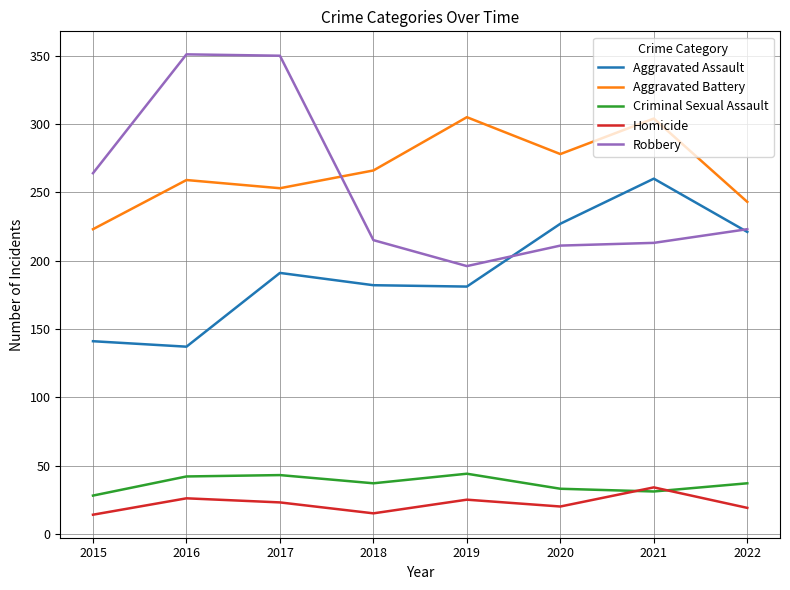

How many categories are shown in the chart?

8